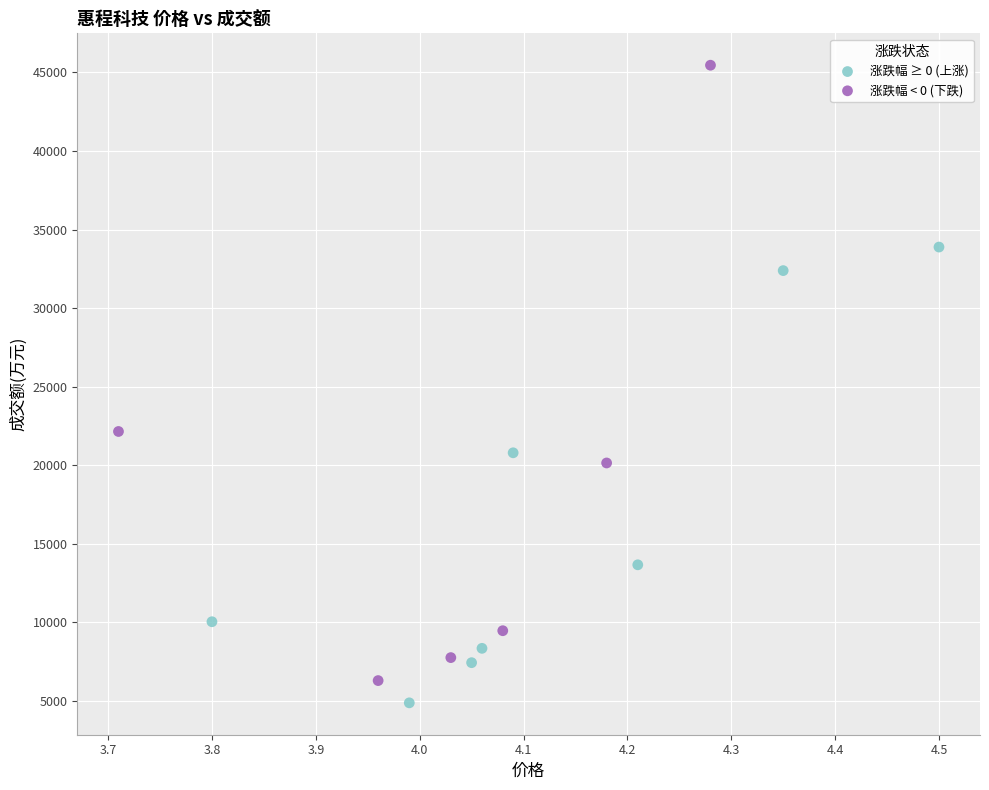

Which series has the largest Y range (max minus min)?

涨跌幅 < 0 (下跌)